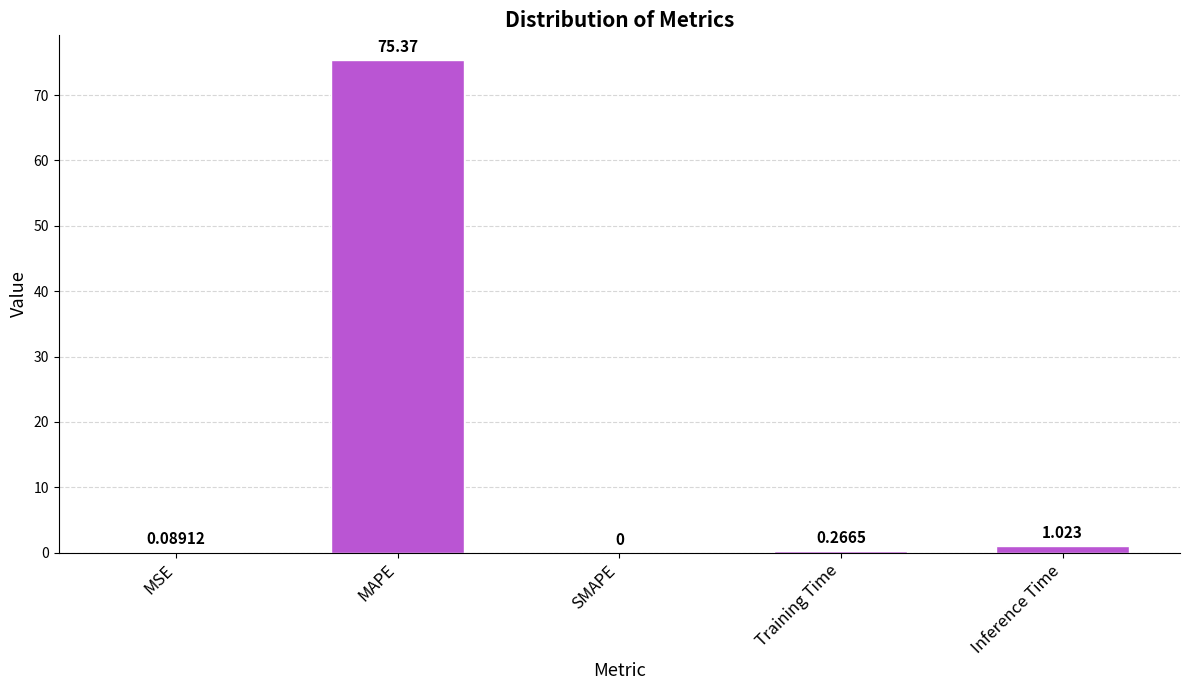

What is the greatest value displayed?

75.4